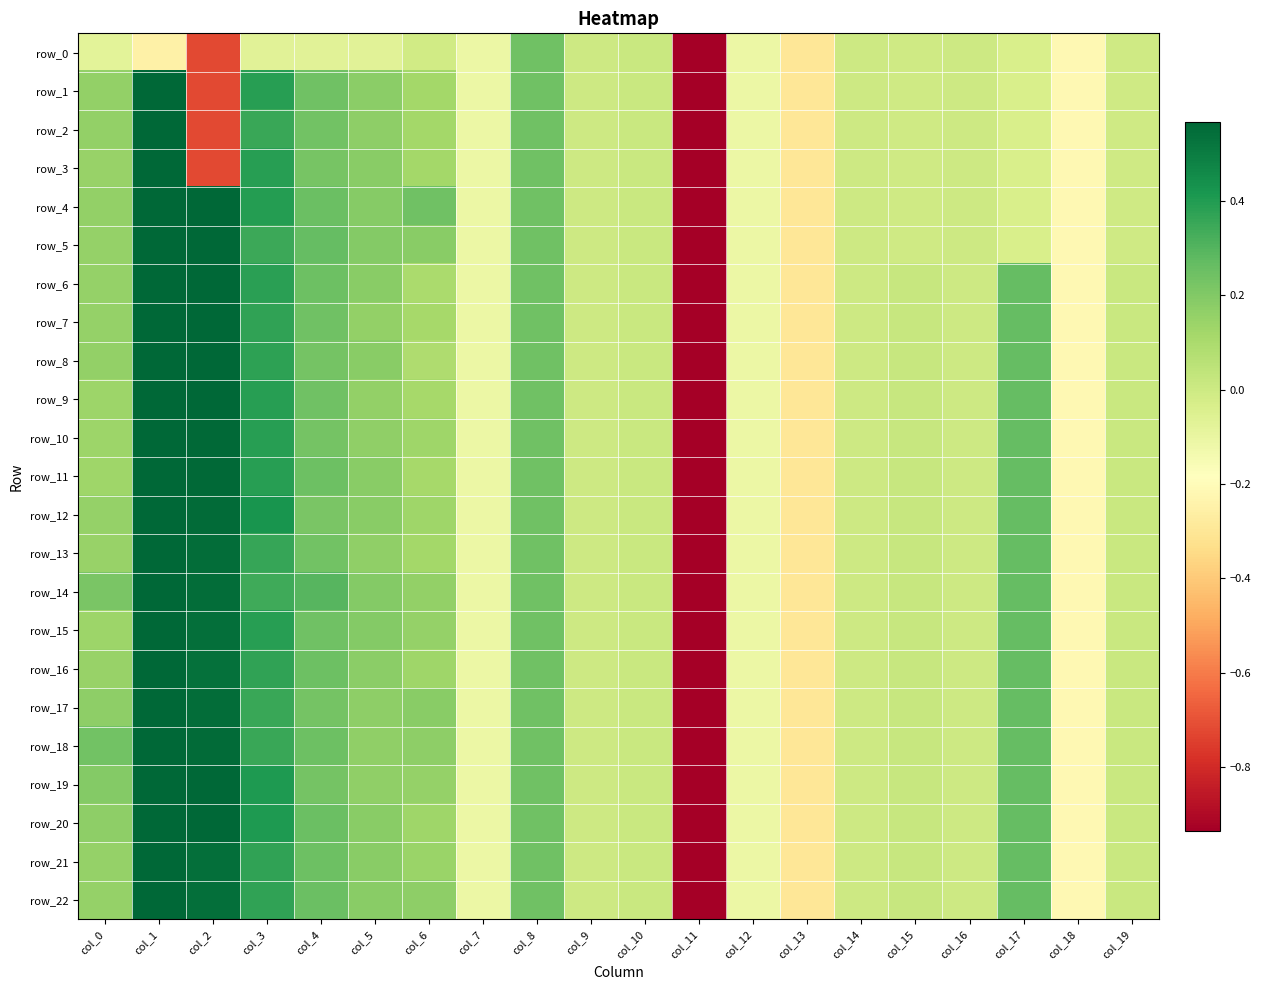

Which series changed the most between col_2 and col_12?

row_20